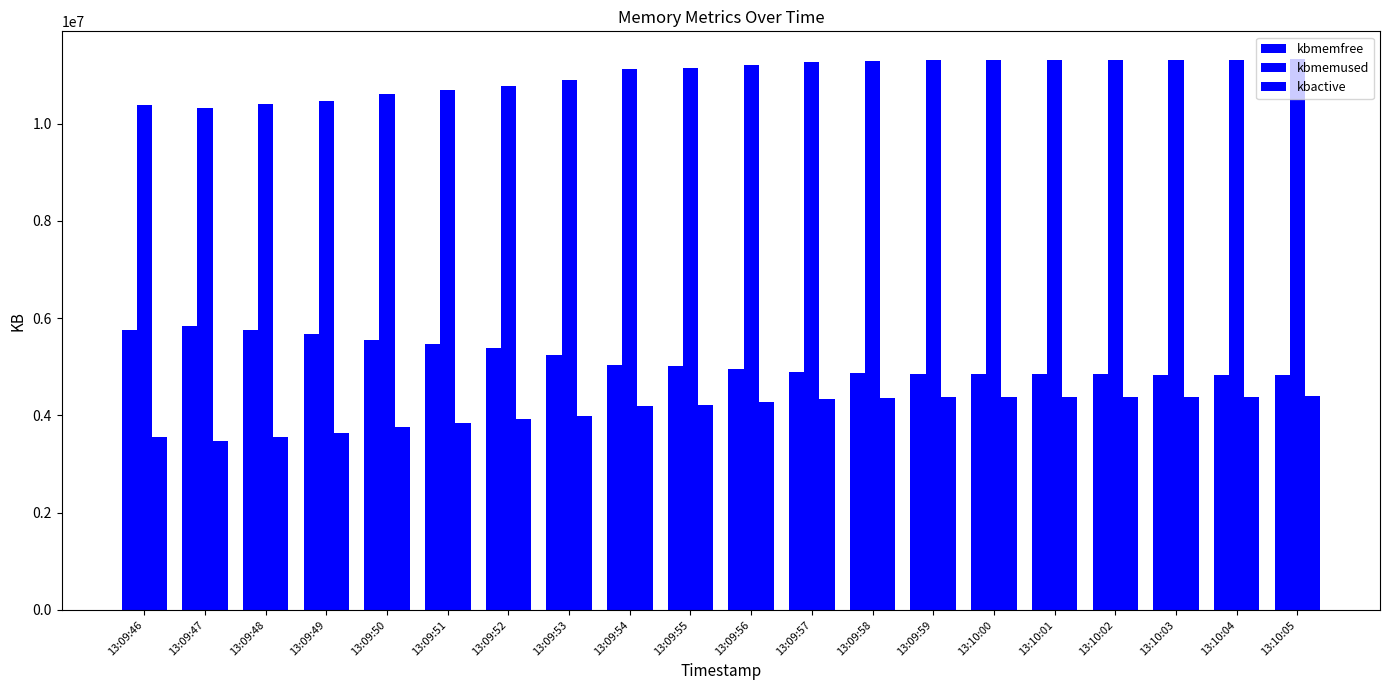

How many data points does each series have?

20